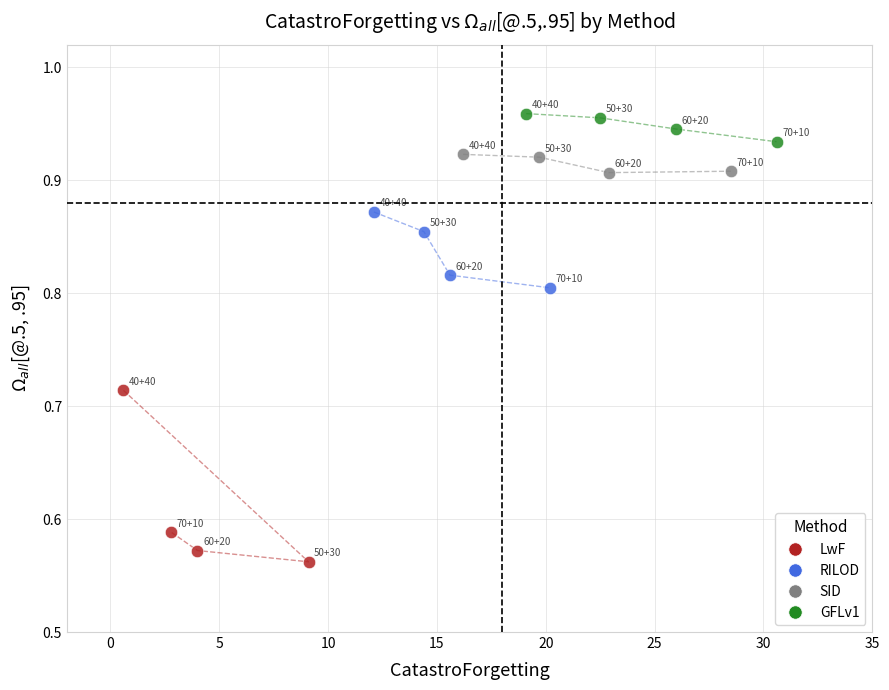

Which series has the largest Y range (max minus min)?

LwF